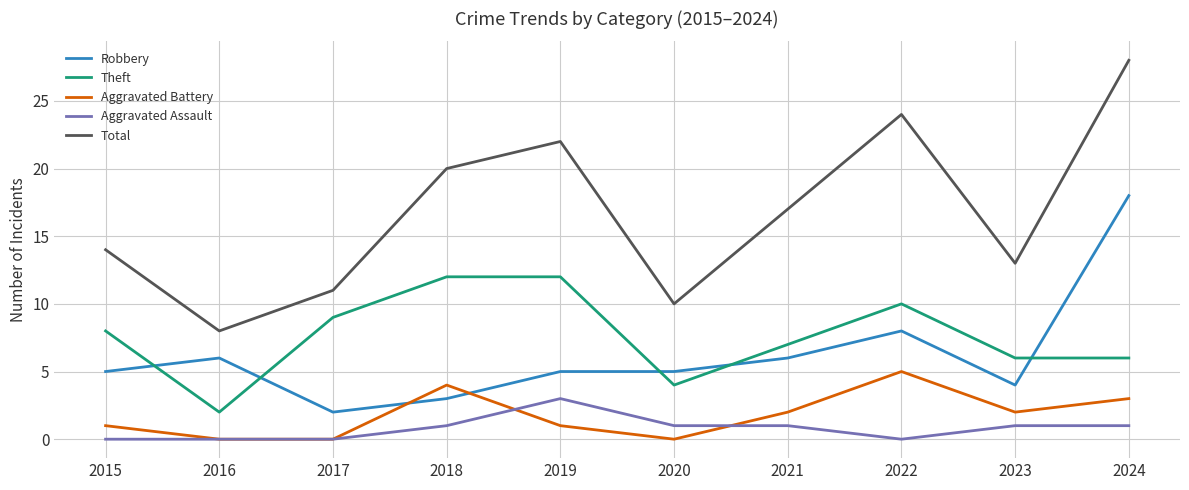

How many lines are shown in the chart?

5